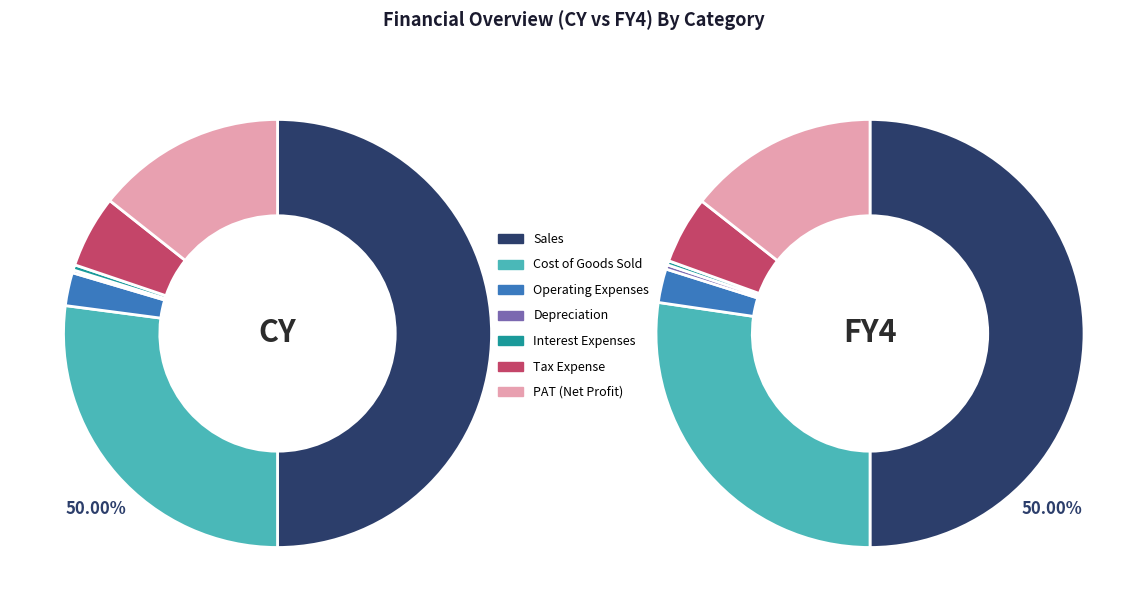

How much of the chart is everything except 6?

89.0%